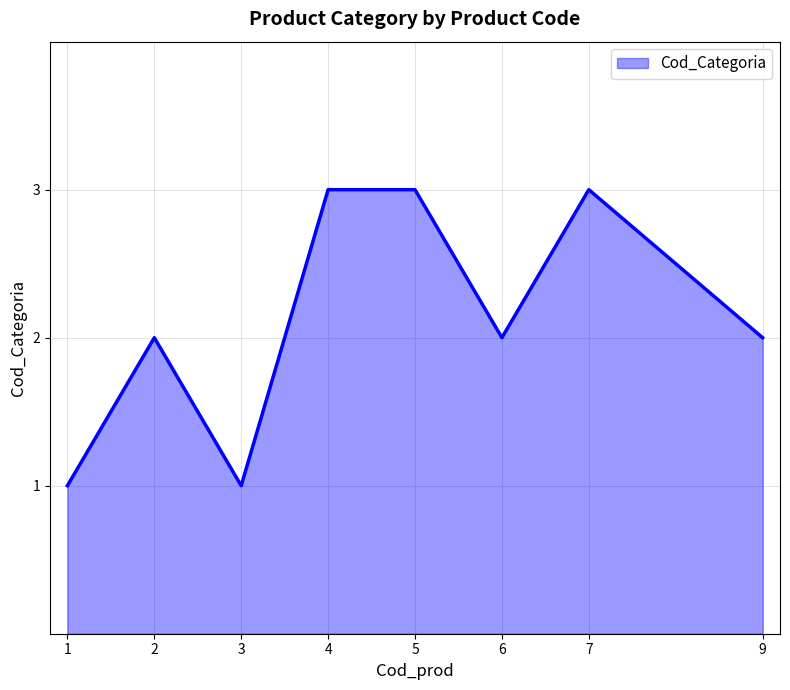

Reading left to right, transcribe all the data shown in this chart.

1=1	2=2	3=1	4=3	5=3	6=2	7=3	9=2